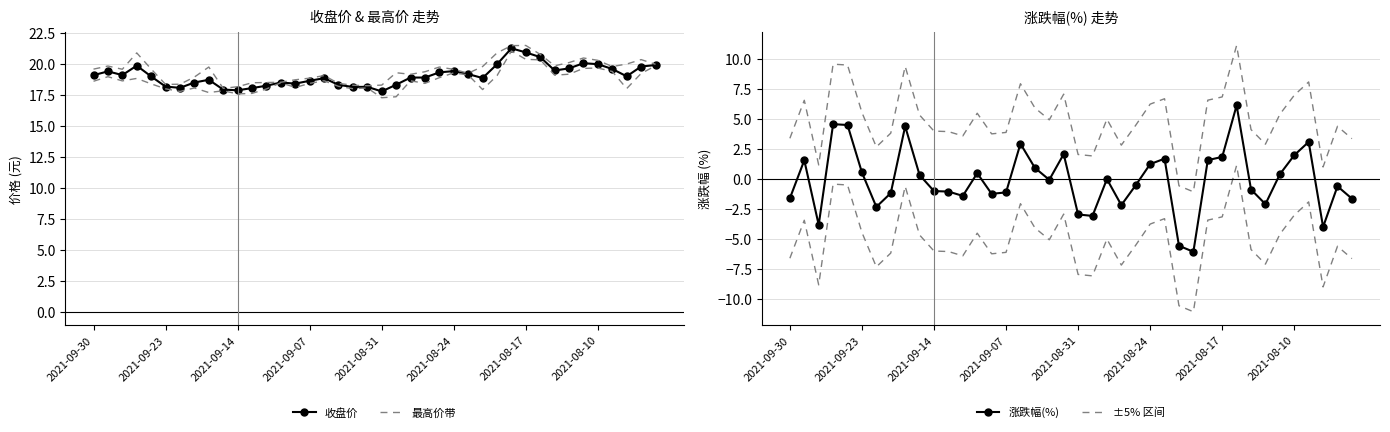

Is this an area chart (filled region under the line)?

No